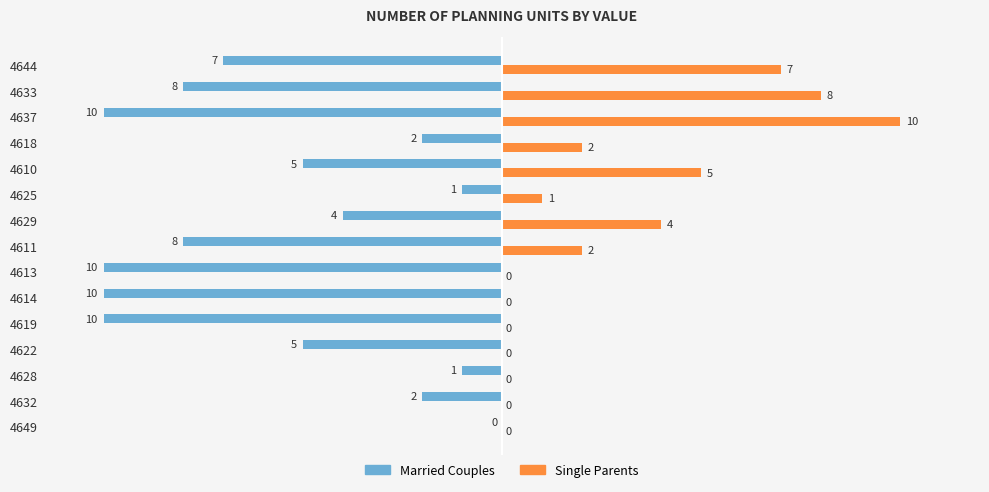

At which category does the chart reach its peak across all series?

4637